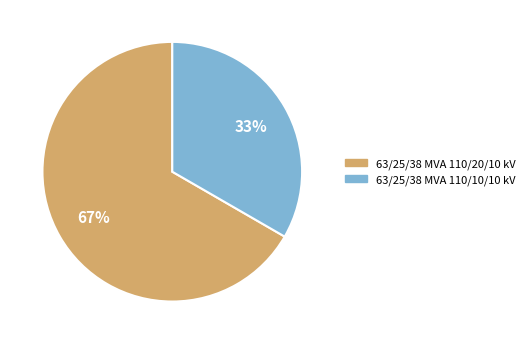

Approximately how many times larger is the value at 63/25/38 MVA 110/10/10 kV compared to 63/25/38 MVA 110/20/10 kV?

0.5